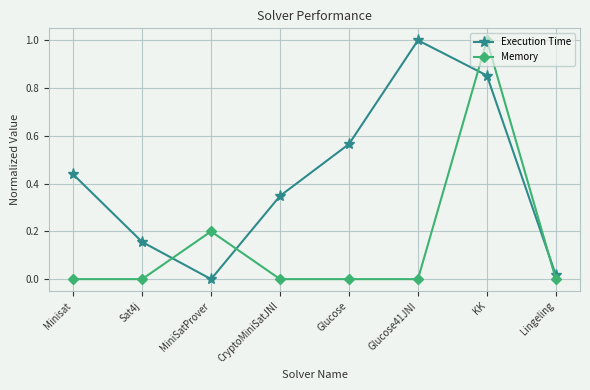

Where is the first local maximum for Execution Time?

Glucose41JNI